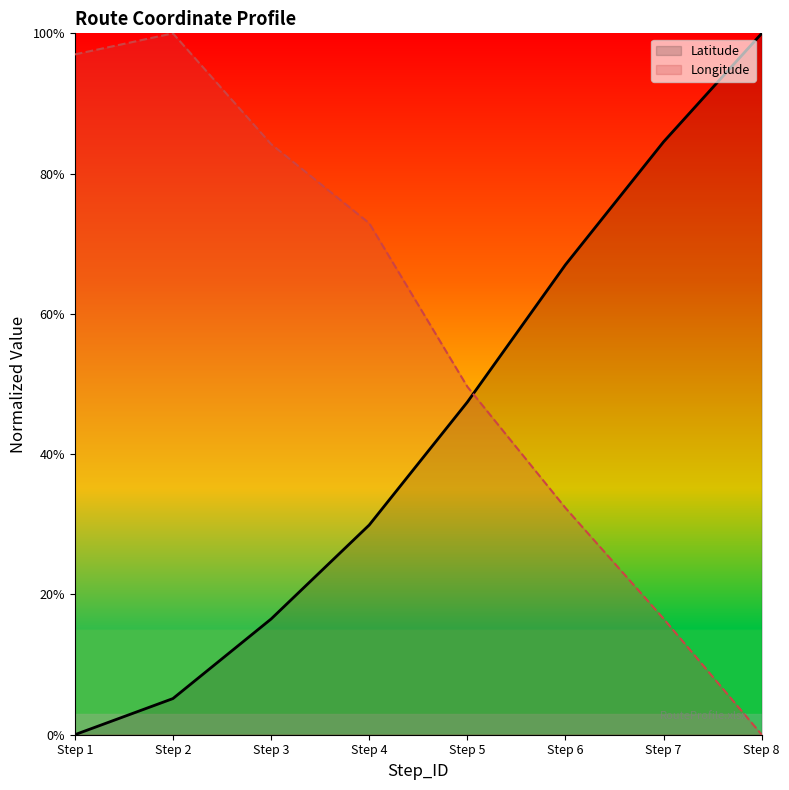

What is the sum of all Longitude values?

4.5